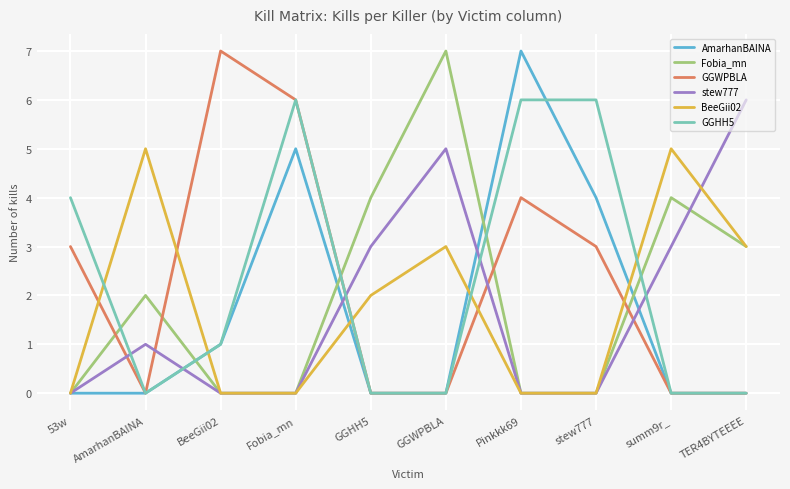

Is it true that BeeGii02 equals 2 at 53w?

False